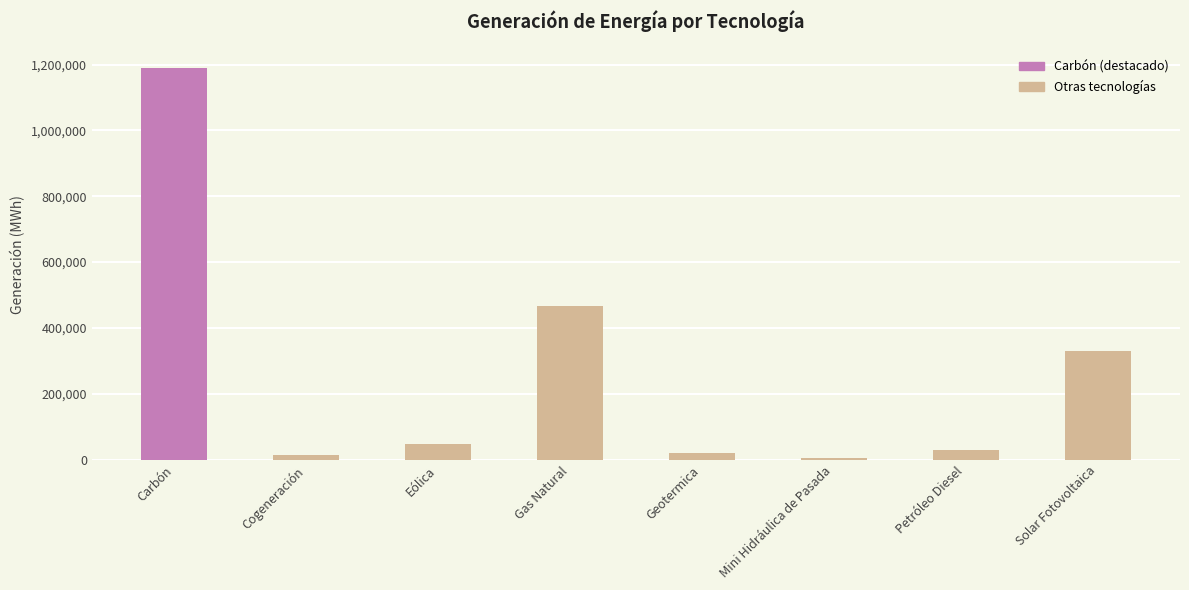

What is the value of the 8th bar from the left?

330348.1